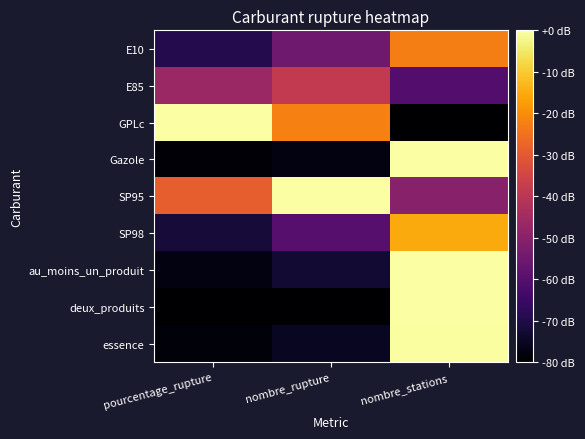

At nombre_stations, list the series in order from smallest to largest.

GPLc, E85, SP95, E10, SP98, essence, Gazole, au_moins_un_produit, deux_produits